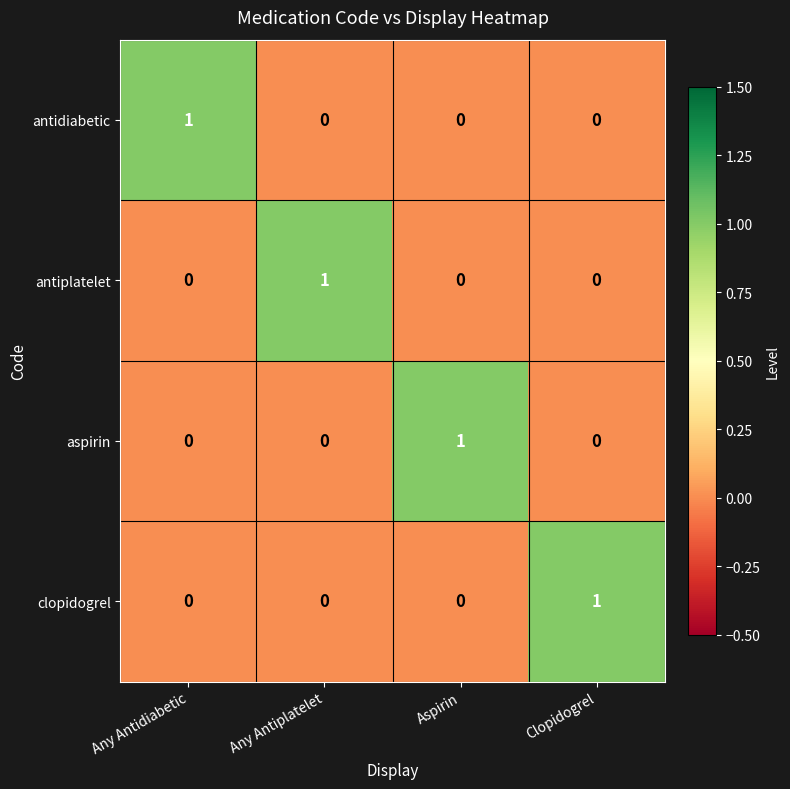

How many clopidogrel values are between 0 and 1?

4